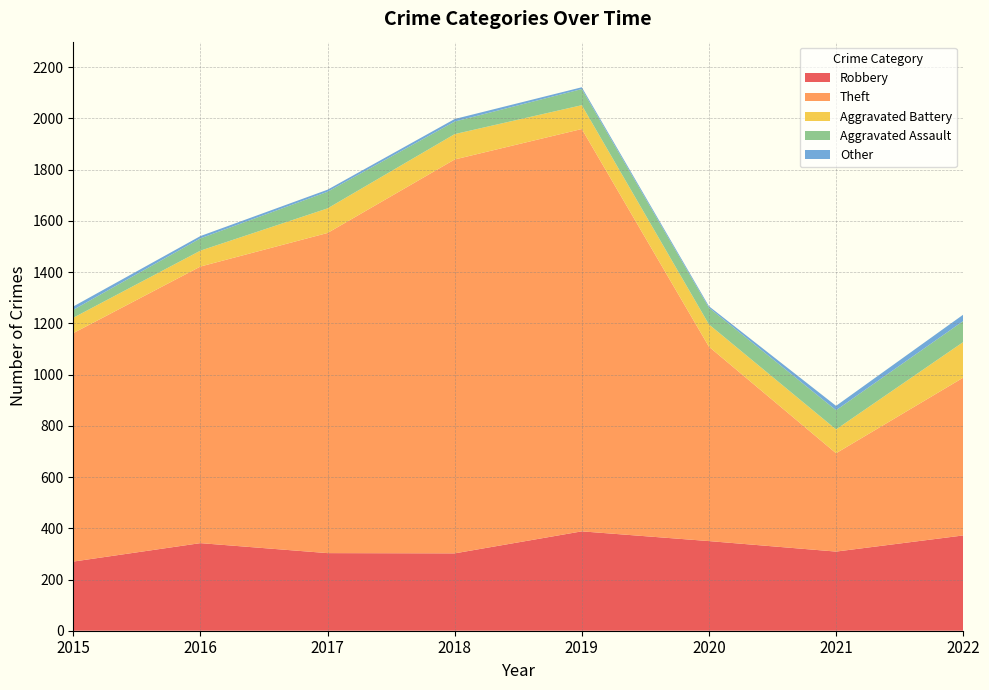

Reading left to right, what are all the values shown in this chart?

Robbery: 2015=270	2016=342	2017=303	2018=302	2019=388	2020=350	2021=309	2022=372
Theft: 2015=892	2016=1080	2017=1250	2018=1538	2019=1571	2020=759	2021=384	2022=616
Aggravated Battery: 2015=60	2016=62	2017=96	2018=99	2019=93	2020=87	2021=93	2022=139
Aggravated Assault: 2015=31	2016=48	2017=65	2018=49	2019=63	2020=65	2021=75	2022=82
Other: 2015=13	2016=9	2017=8	2018=10	2019=7	2020=6	2021=17	2022=25